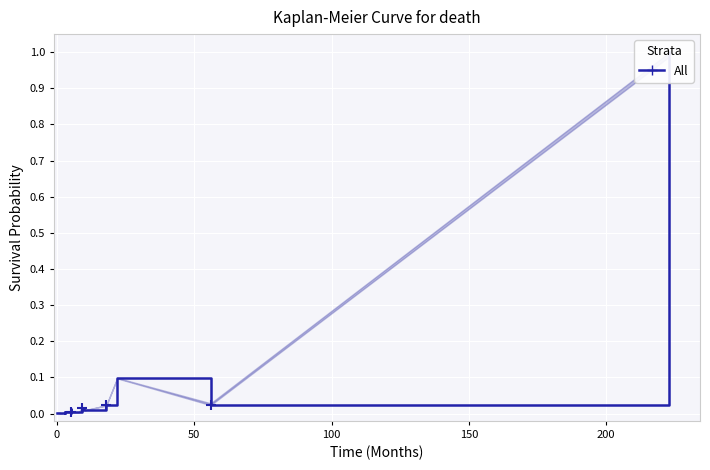

Is it true that the value at 100 is 0.0?

True